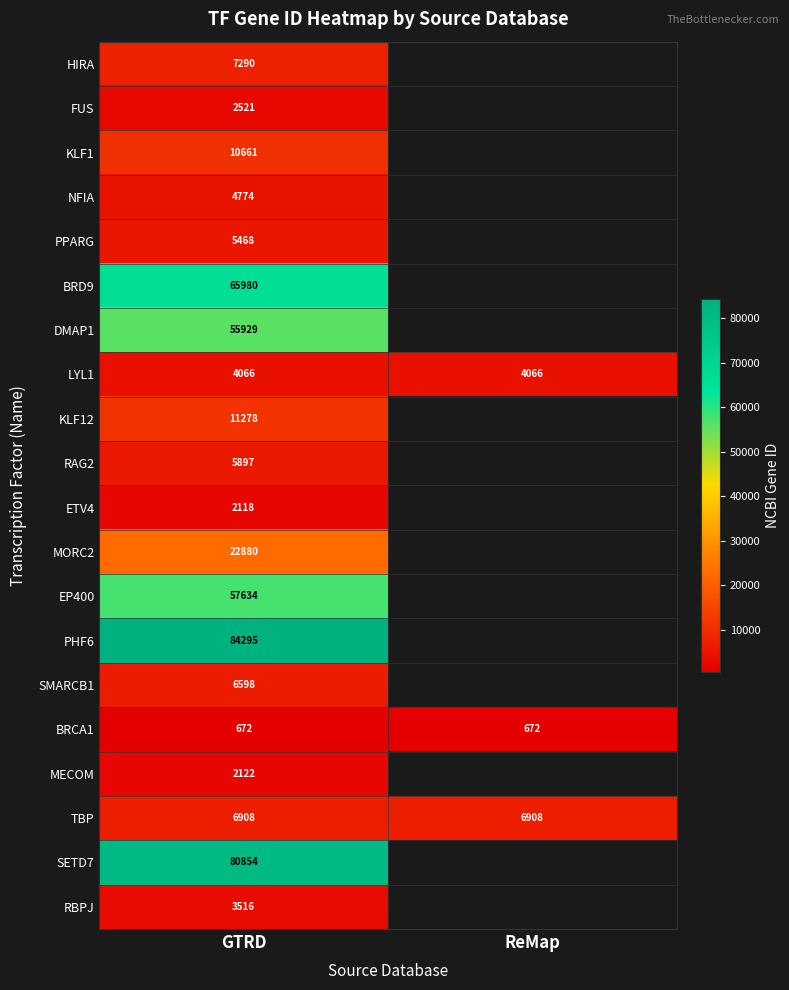

True or false: RAG2 has a value of 8251 at GTRD.

False